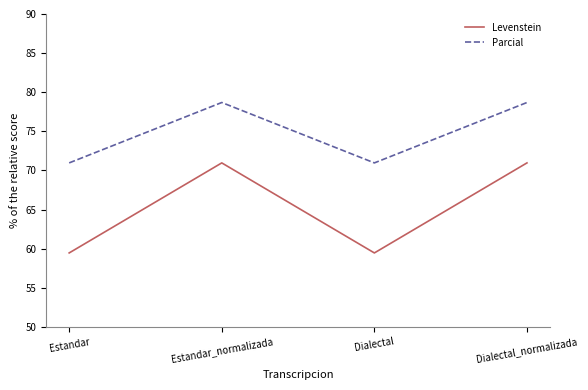

What position from the left is Estandar_normalizada?

2